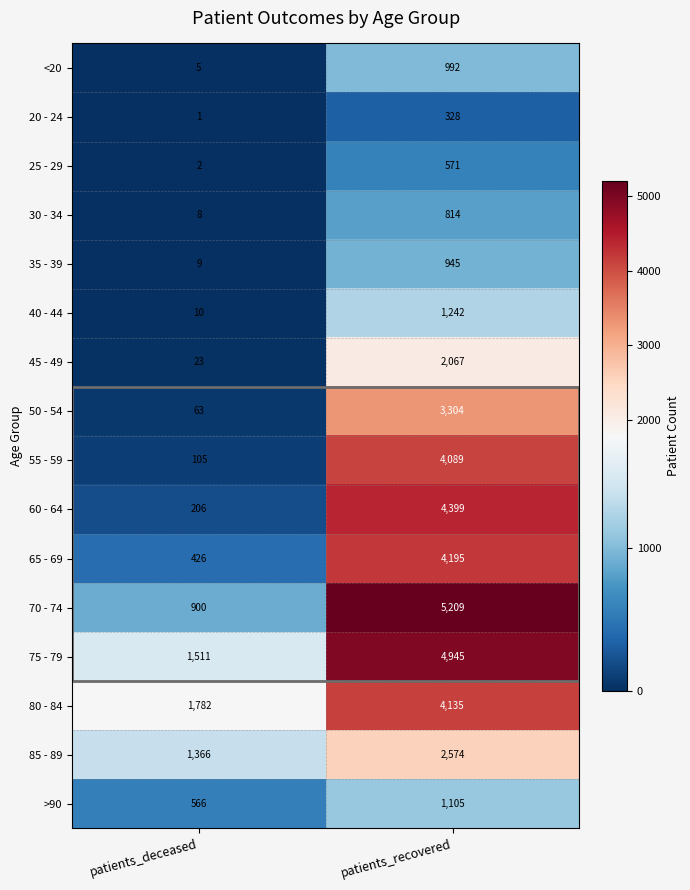

What is the lowest value of the 60 - 64 series?

206